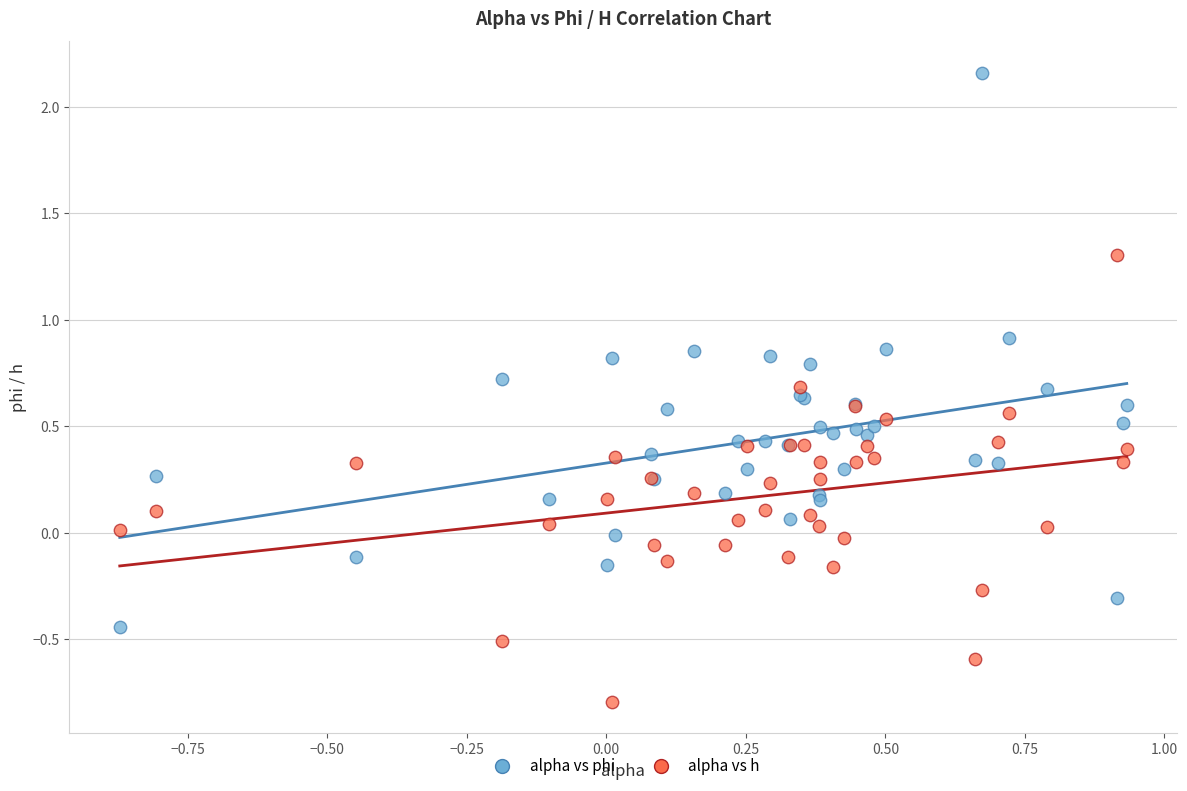

What is the X range (max minus min) for the scatter plot?

1.8